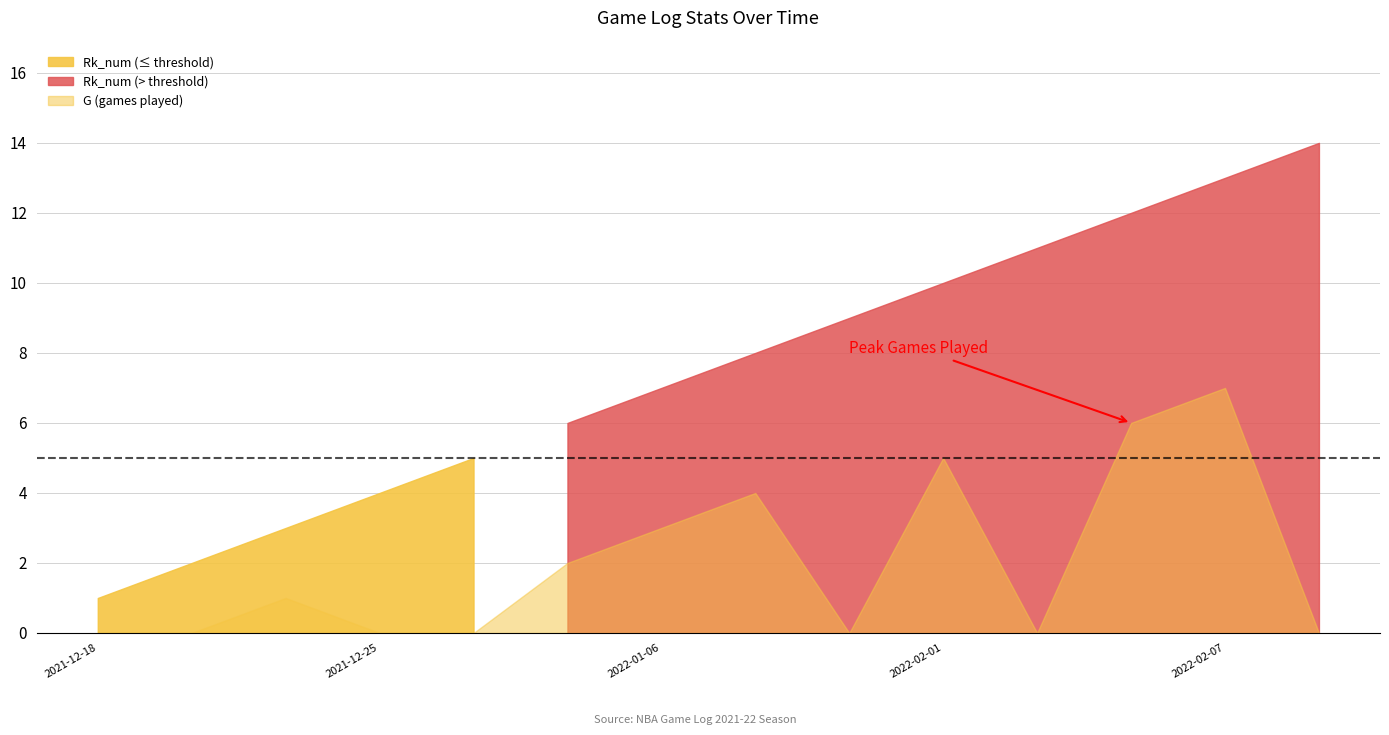

Between 2022-01-04 and 2021-12-18, which is larger?

2022-01-04